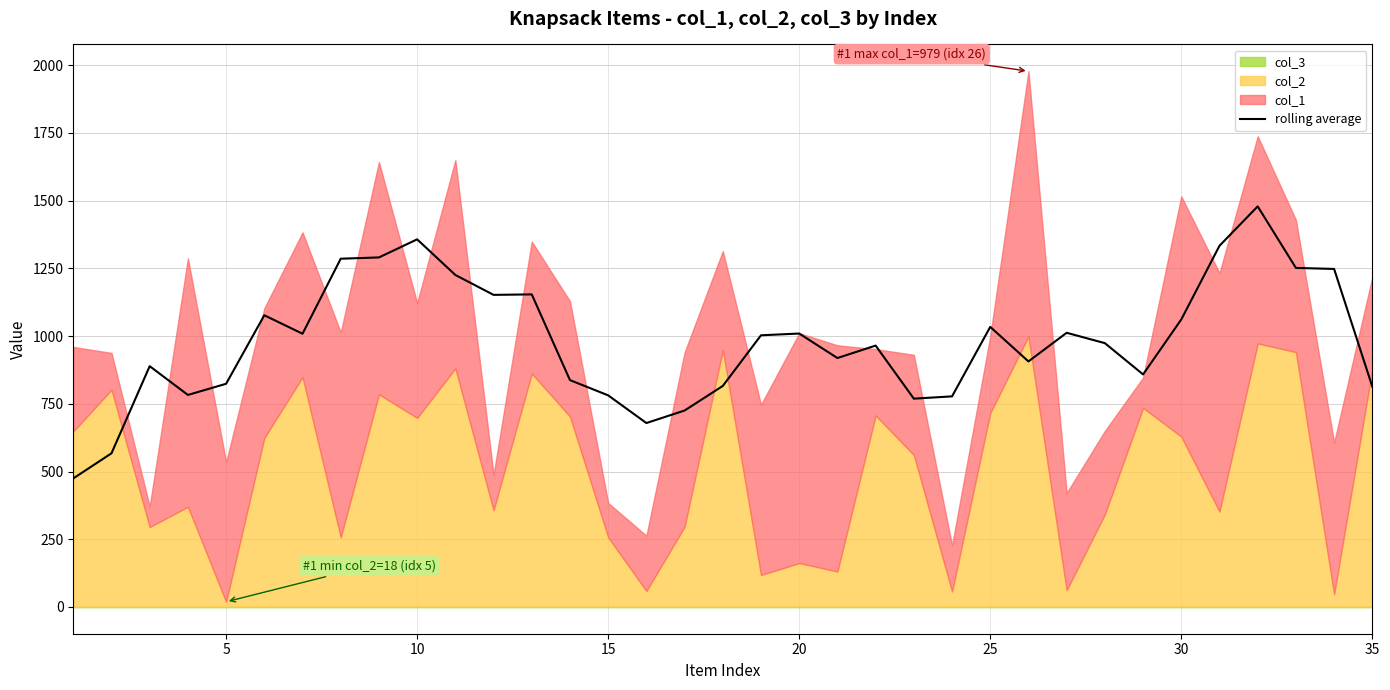

What is the minimum value for rolling average?

474.5